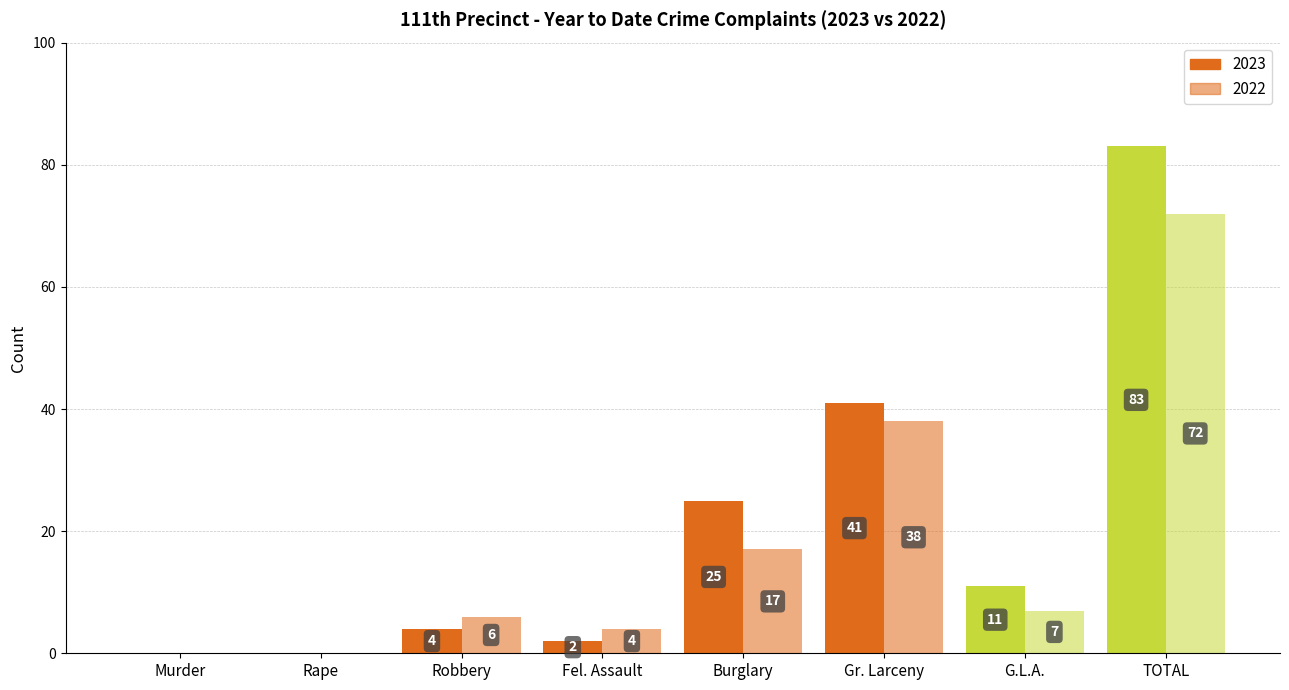

Read the 2023 value at TOTAL, to the nearest 5.

85